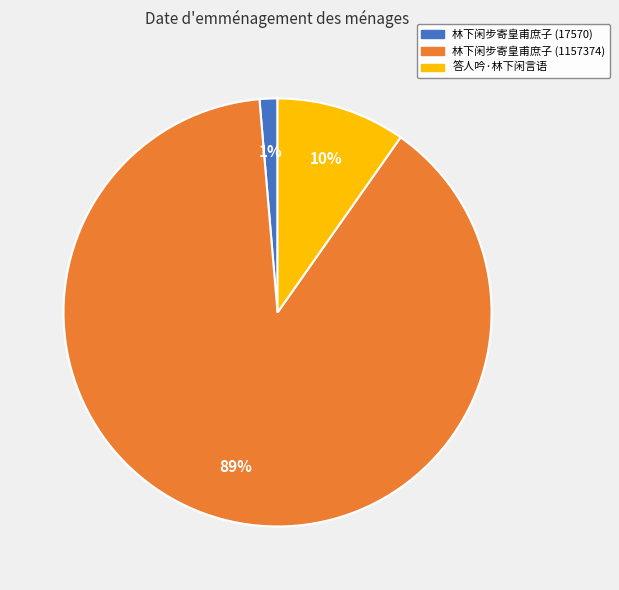

What percentage is the 林下闲步寄皇甫庶子 (1157374) slice, to the nearest percent?

89%